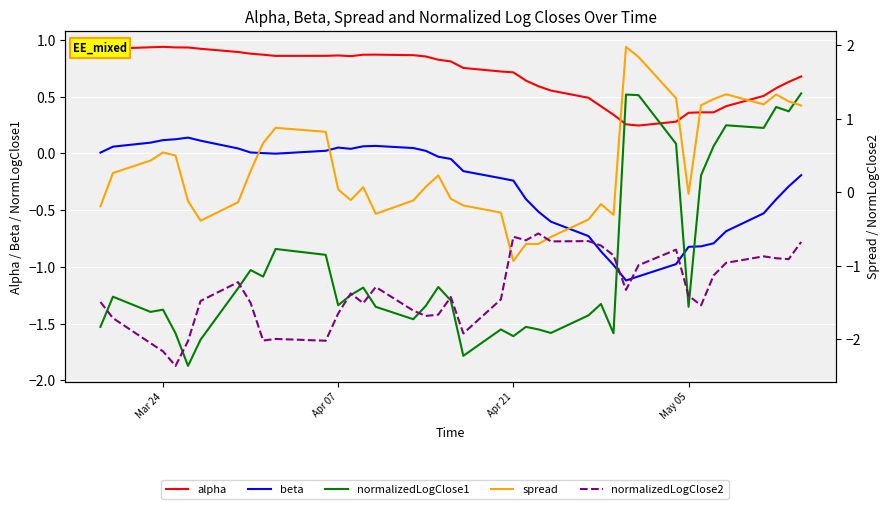

What is the minimum value shown in the chart?

-2.4